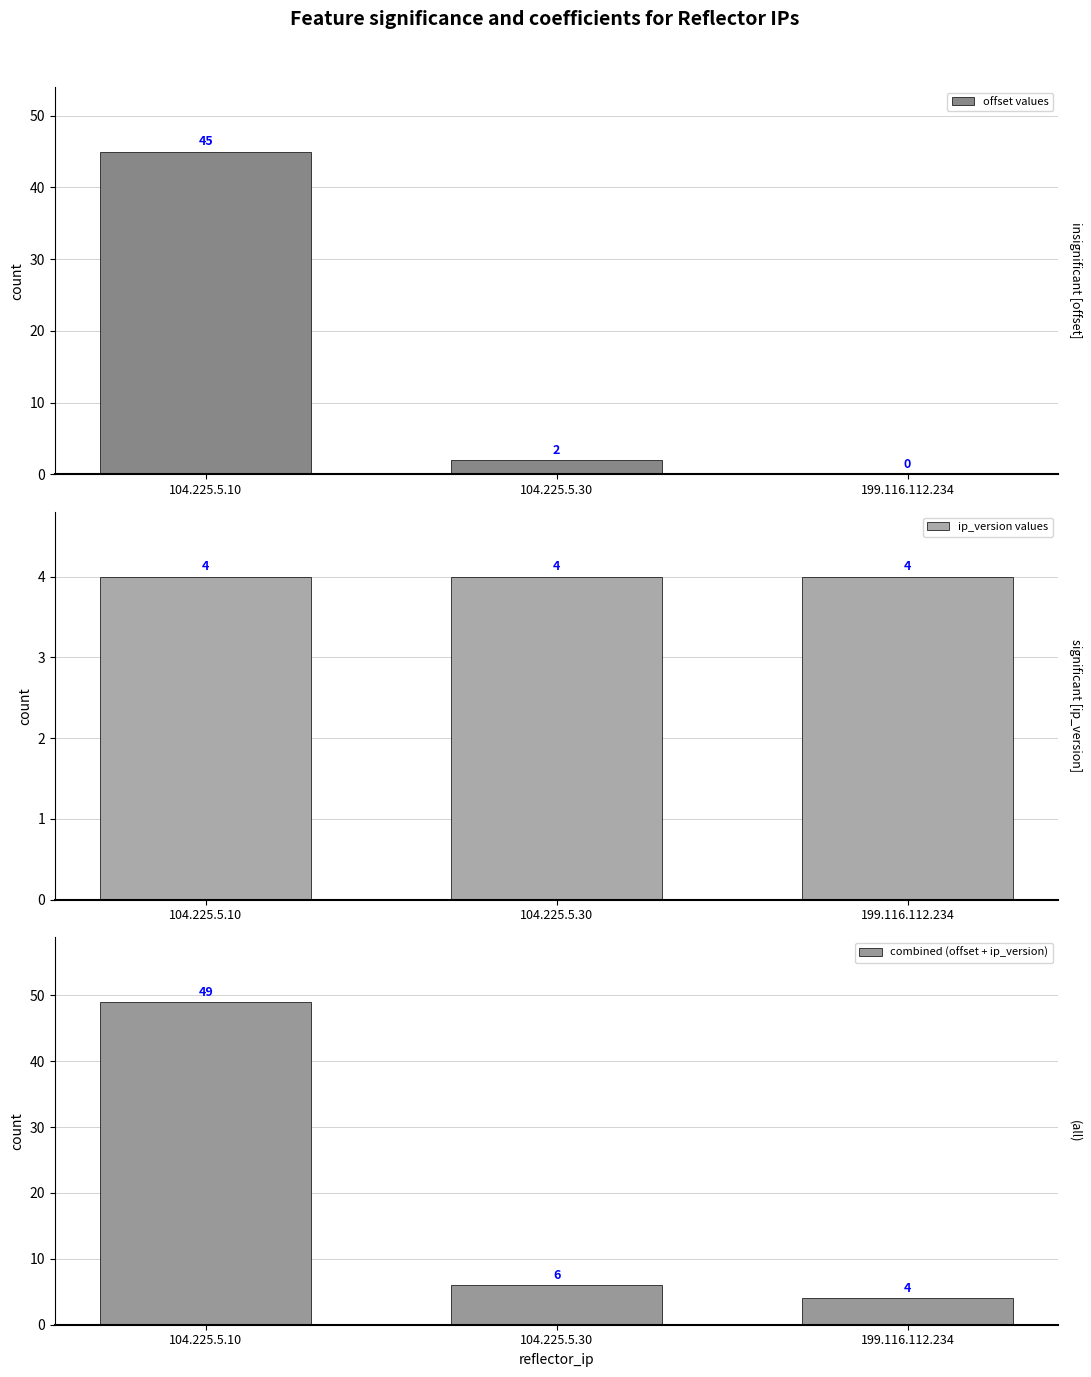

What are all the series names shown in the legend?

offset values, ip_version values, combined (offset + ip_version)